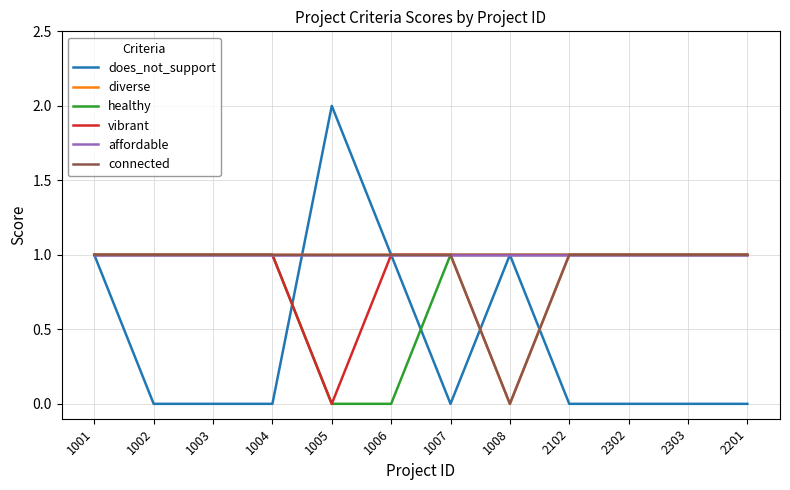

Between 1003 and 1008, which is larger?

1008